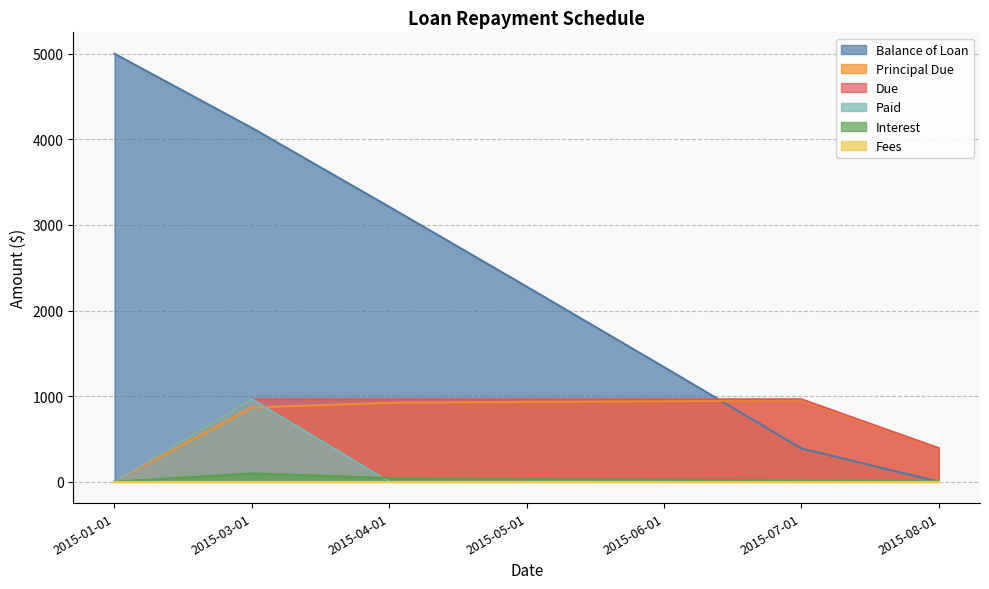

Is the value of Paid at 2015-05-01 greater than the value of Due at 2015-05-01?

No